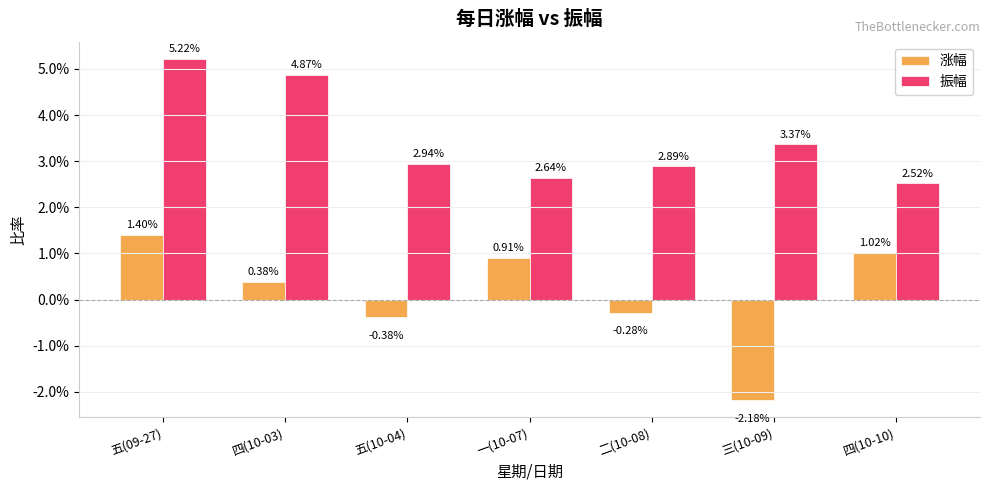

What are all the series names shown in the legend?

涨幅, 振幅